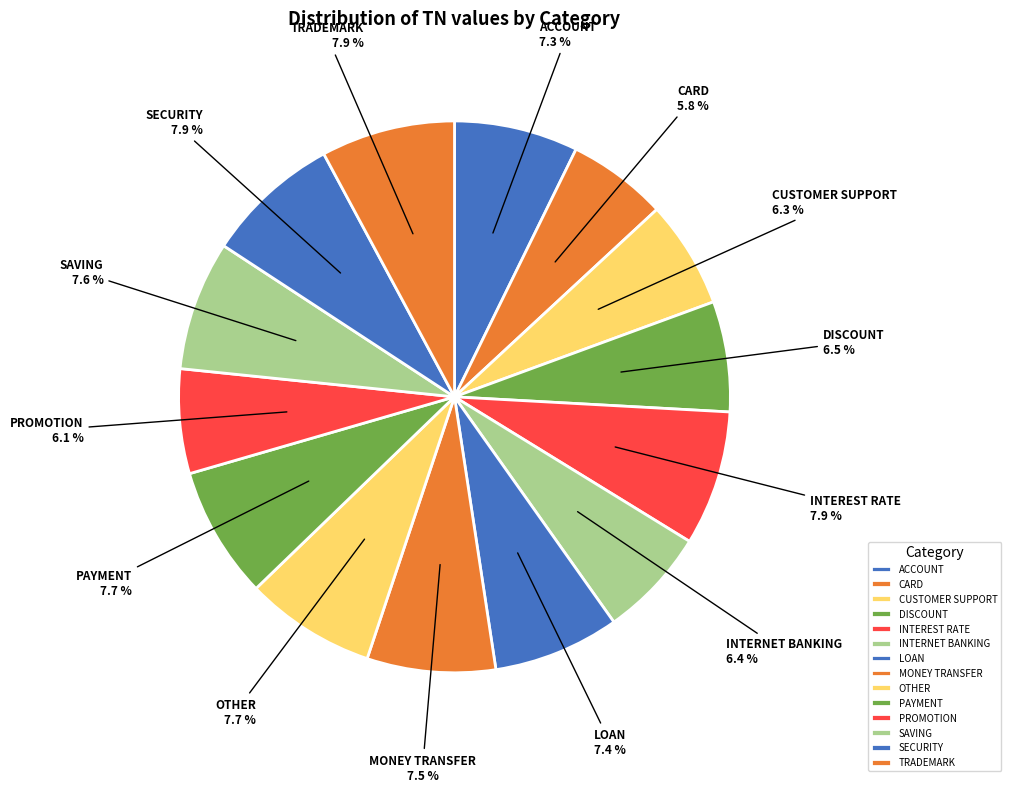

What percentage is NOT represented by SAVING?

92.4%